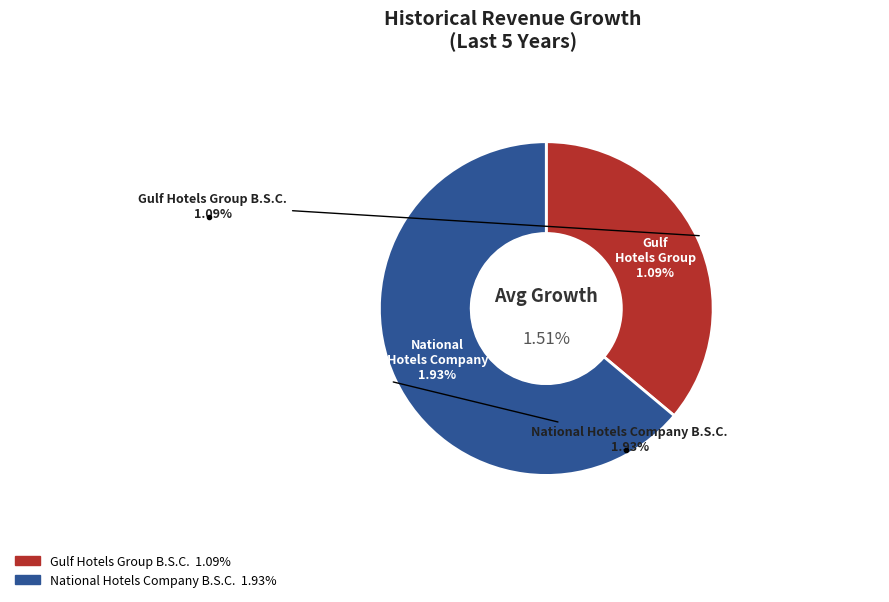

Which category accounts for the majority?

National Hotels Company B.S.C.